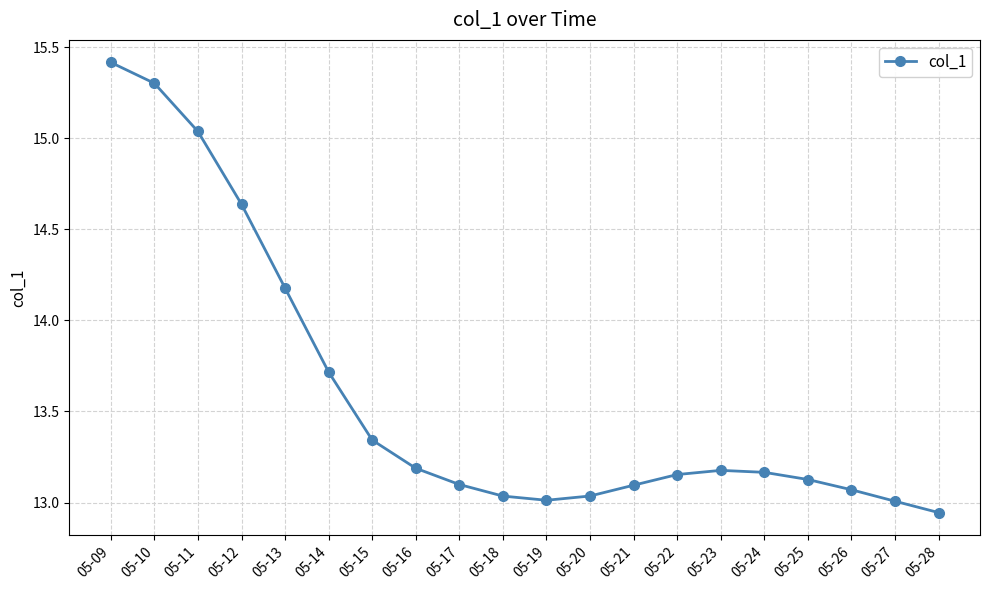

What is the difference between the second highest and second lowest values?

2.3